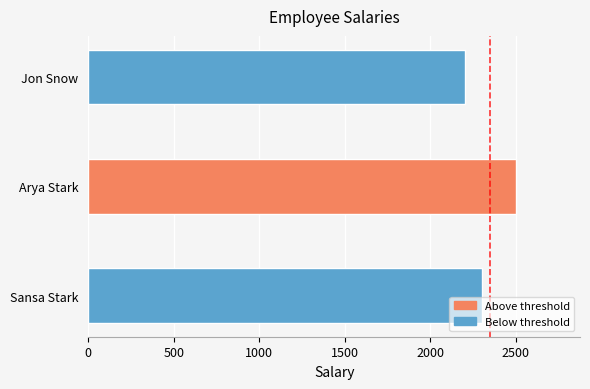

List the labels in order of value, smallest first.

Jon Snow, Sansa Stark, Arya Stark